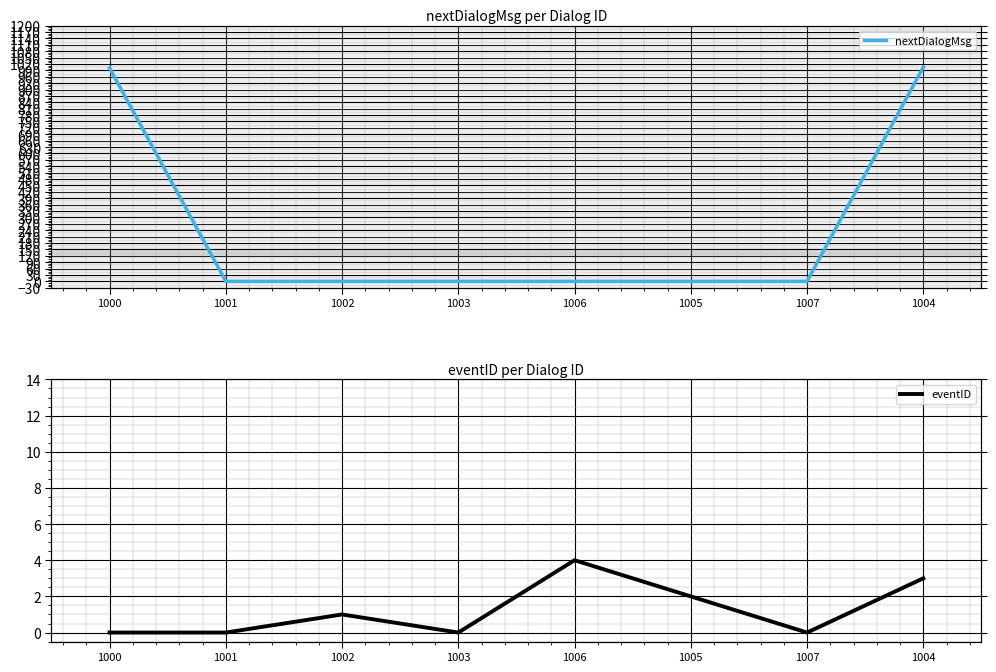

Reading left to right, transcribe all the data shown in this chart.

nextDialogMsg: 1001	0	0	0	0	0	0	1005
eventID: 0	0	1	0	4	2	0	3